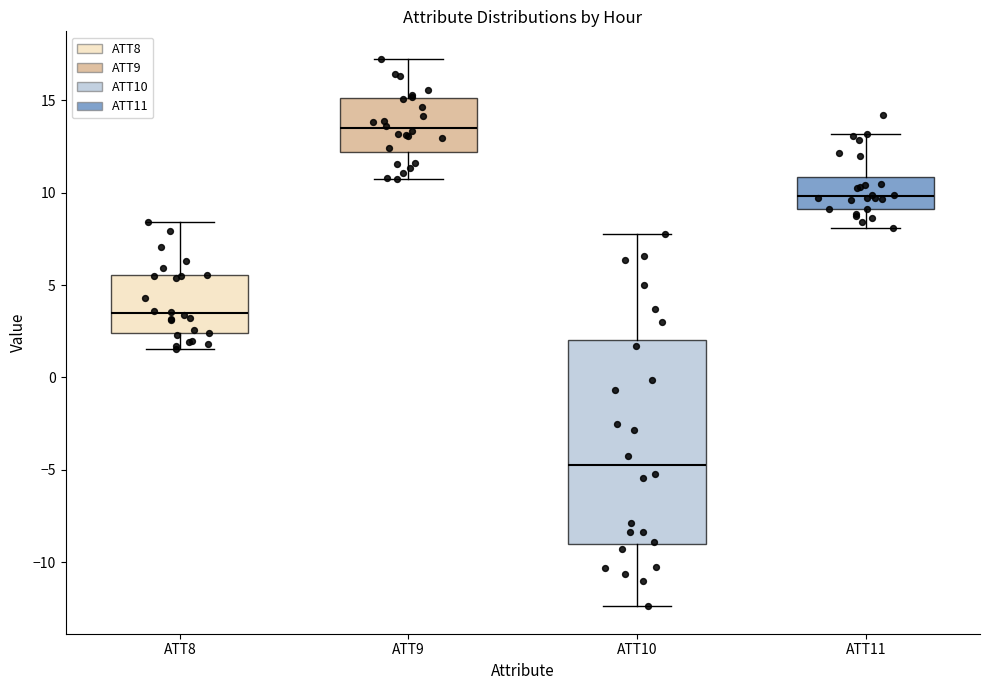

Which box has the highest median line?

ATT9